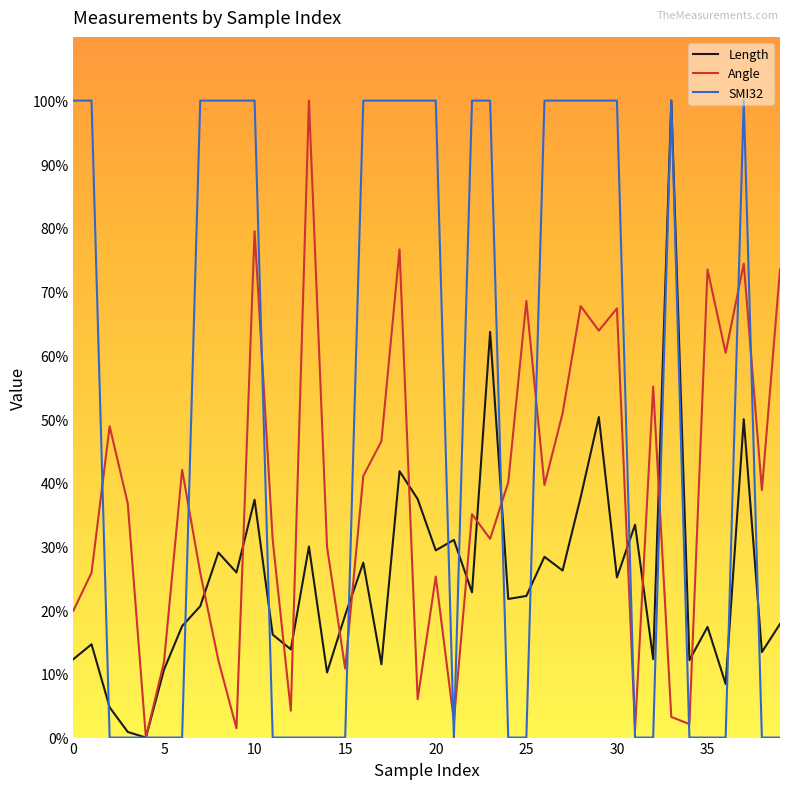

Rank the series by their average value, from highest to lowest.

SMI32, Angle, Length